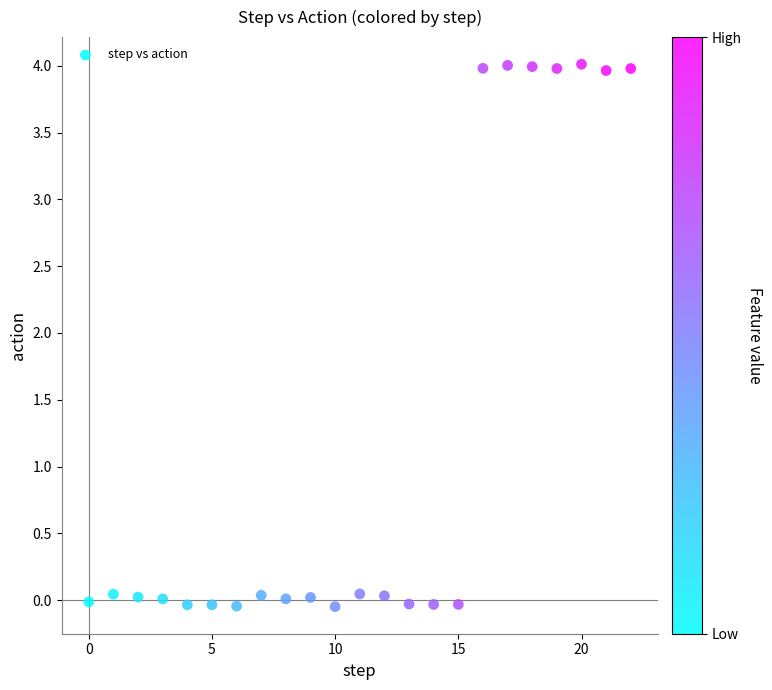

What is the range of Y values (max minus min)?

4.1